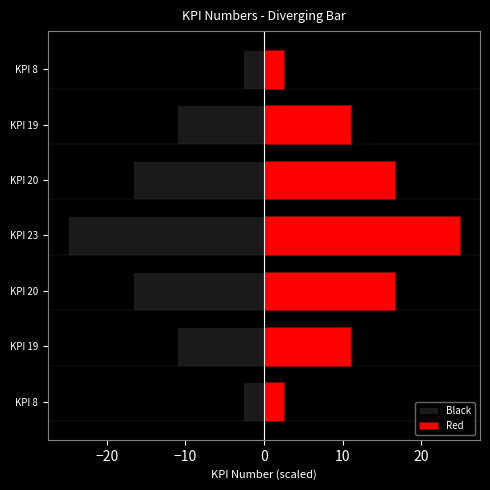

Reading left to right, what are all the values shown in this chart?

Black: -2.6	-11.0	-16.7	-25.0	-16.7	-11.0	-2.6
Red: 2.6	11.0	16.7	25.0	16.7	11.0	2.6